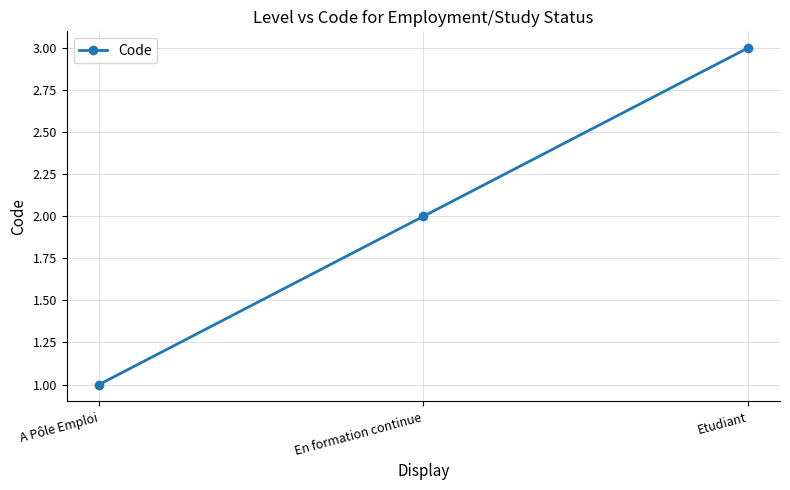

What is the difference between the values at En formation continue and A Pôle Emploi?

1